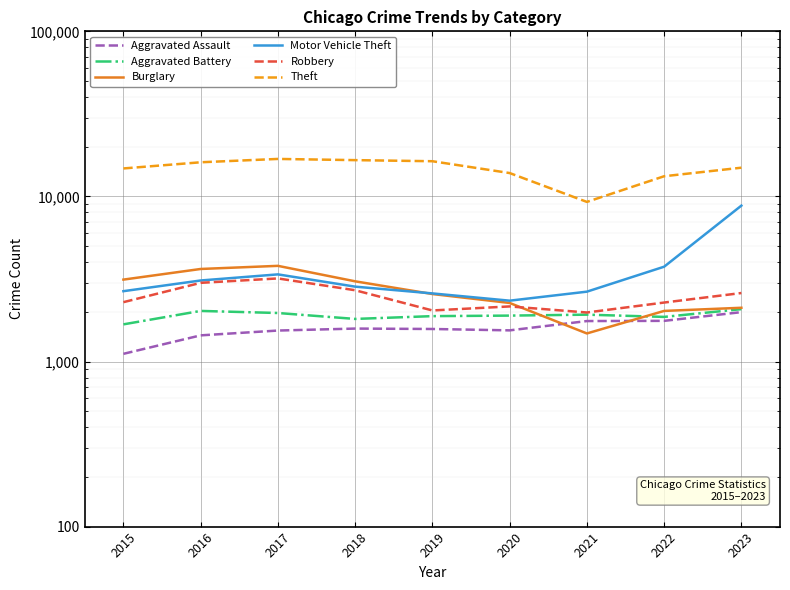

Is the value of Motor Vehicle Theft at 2016 greater than the value of Theft at 2022?

No